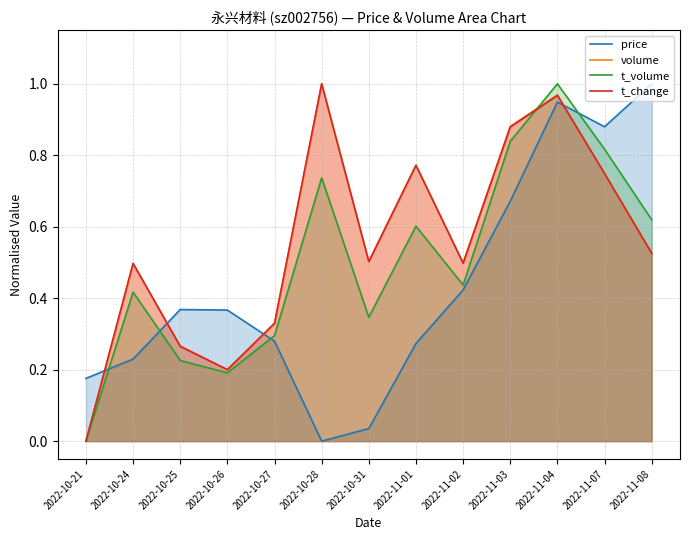

Reading right to left, what are all the values shown in this chart?

price: 2022-11-08=1.0	2022-11-07=0.9	2022-11-04=0.9	2022-11-03=0.7	2022-11-02=0.4	2022-11-01=0.3	2022-10-31=0.0	2022-10-28=0.0	2022-10-27=0.3	2022-10-26=0.4	2022-10-25=0.4	2022-10-24=0.2	2022-10-21=0.2
volume: 2022-11-08=0.5	2022-11-07=0.7	2022-11-04=1.0	2022-11-03=0.9	2022-11-02=0.5	2022-11-01=0.8	2022-10-31=0.5	2022-10-28=1.0	2022-10-27=0.3	2022-10-26=0.2	2022-10-25=0.3	2022-10-24=0.5	2022-10-21=0.0
t_volume: 2022-11-08=0.6	2022-11-07=0.8	2022-11-04=1.0	2022-11-03=0.8	2022-11-02=0.4	2022-11-01=0.6	2022-10-31=0.3	2022-10-28=0.7	2022-10-27=0.3	2022-10-26=0.2	2022-10-25=0.2	2022-10-24=0.4	2022-10-21=0.0
t_change: 2022-11-08=0.5	2022-11-07=0.7	2022-11-04=1.0	2022-11-03=0.9	2022-11-02=0.5	2022-11-01=0.8	2022-10-31=0.5	2022-10-28=1.0	2022-10-27=0.3	2022-10-26=0.2	2022-10-25=0.3	2022-10-24=0.5	2022-10-21=0.0